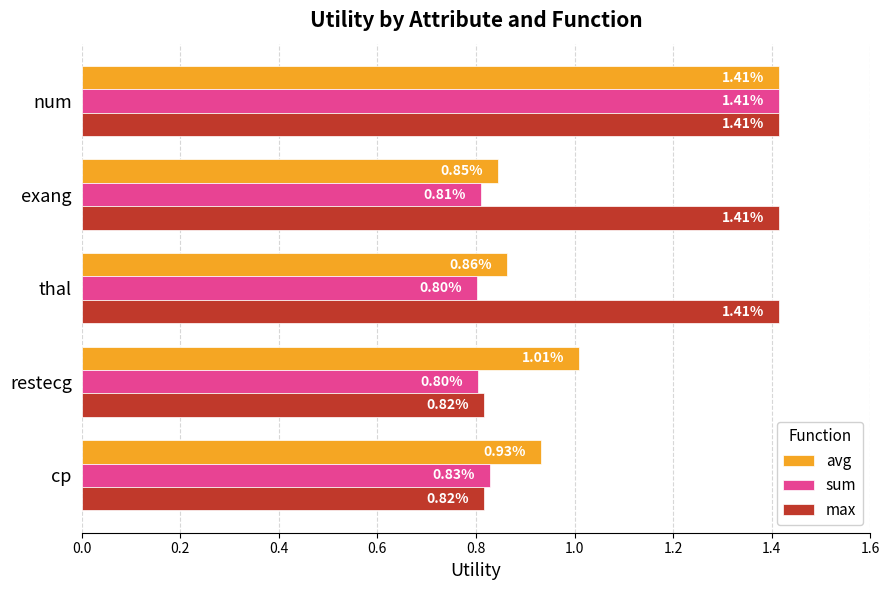

Rank the categories by avg value from highest to lowest.

num, restecg, cp, thal, exang